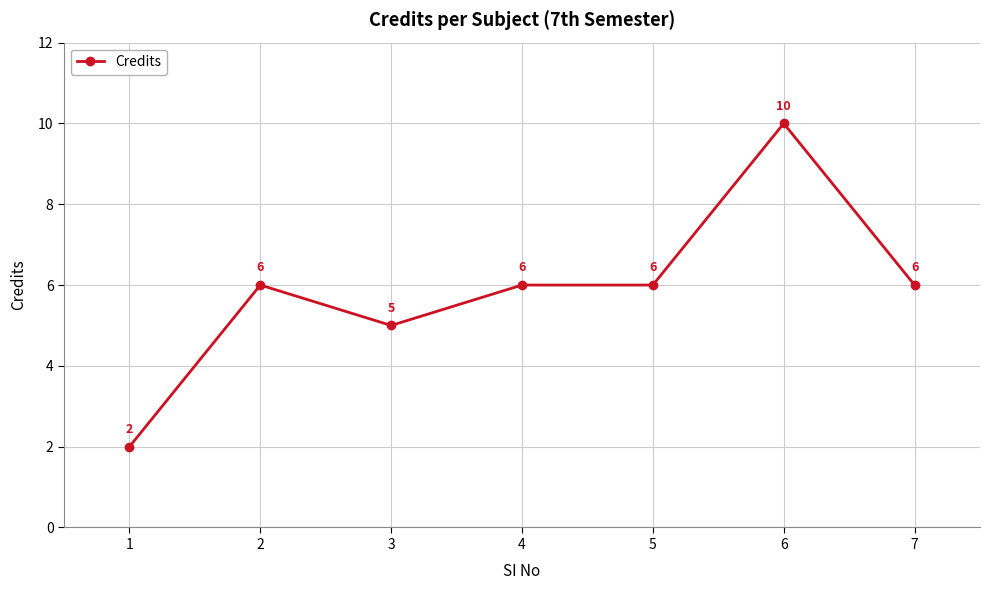

Reading right to left, what are all the values shown in this chart?

6	10	6	6	5	6	2